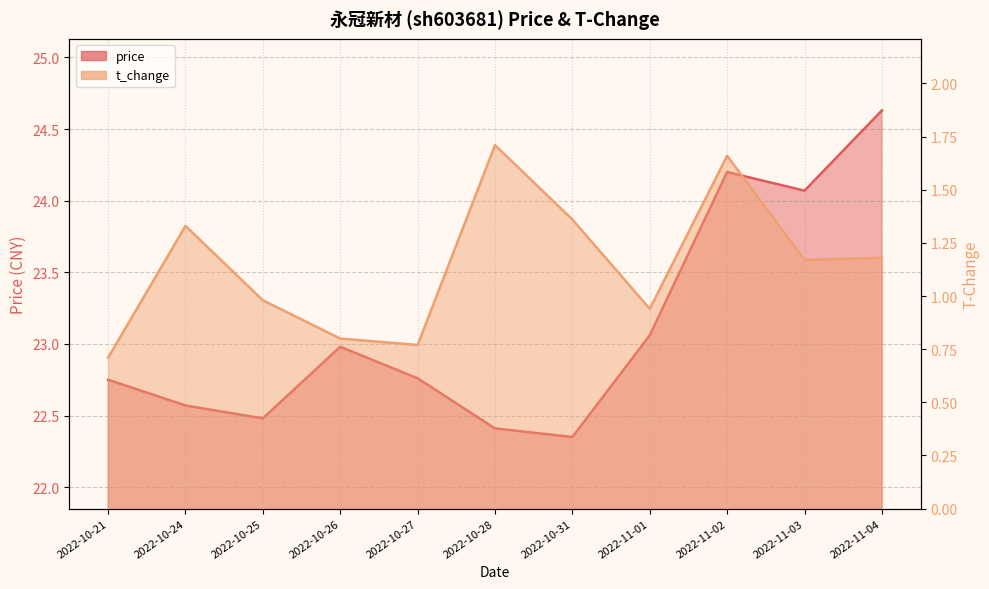

True or false: t_change has a value of 0.7 at 2022-10-21.

True